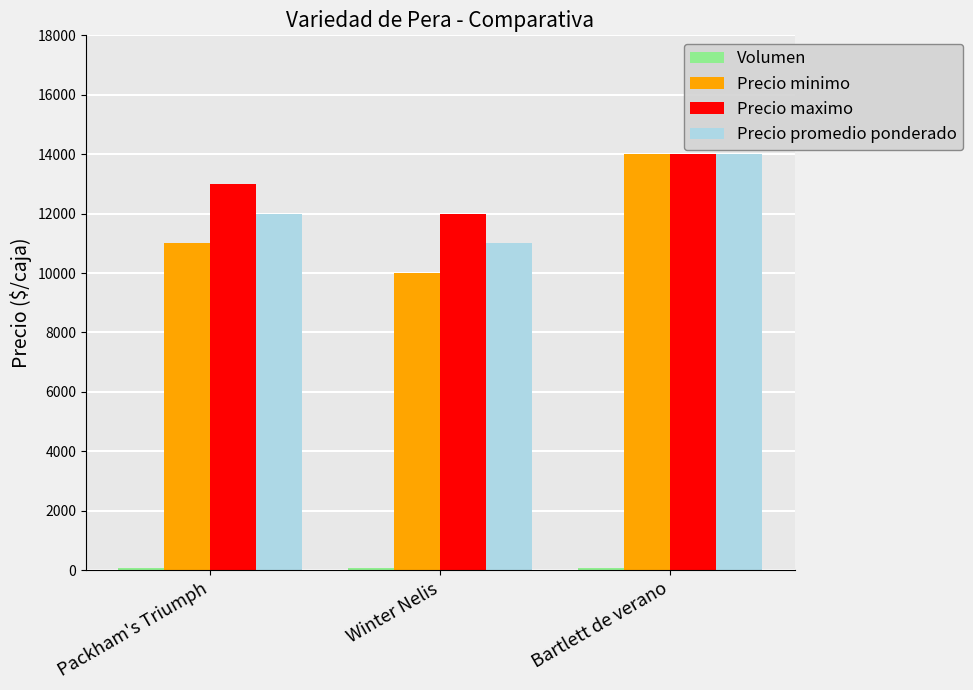

What position from the left is Bartlett de verano?

3